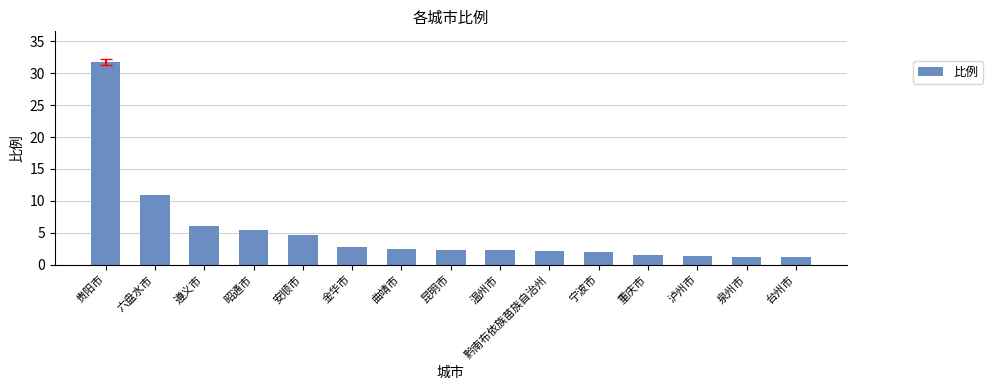

What is the ratio of the value at 遵义市 to the value at 黔南布依族苗族自治州?

2.8